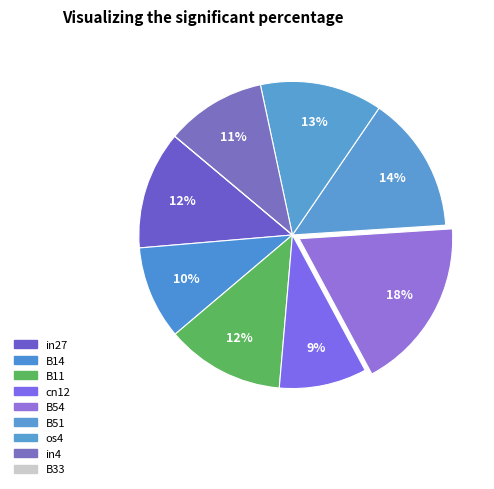

How many slices are in this pie chart?

9